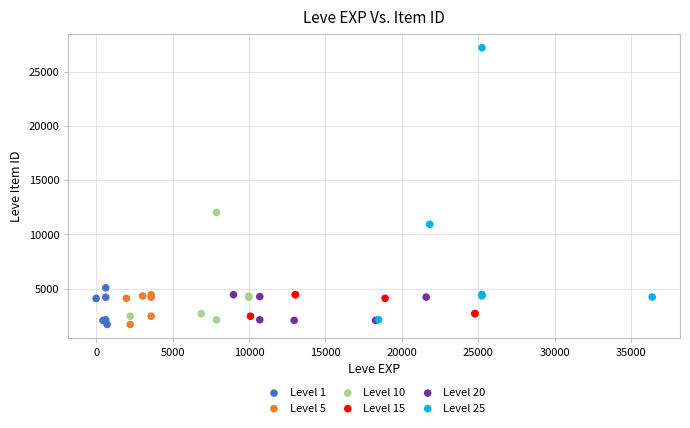

Which series reaches the maximum Y coordinate?

Level 25